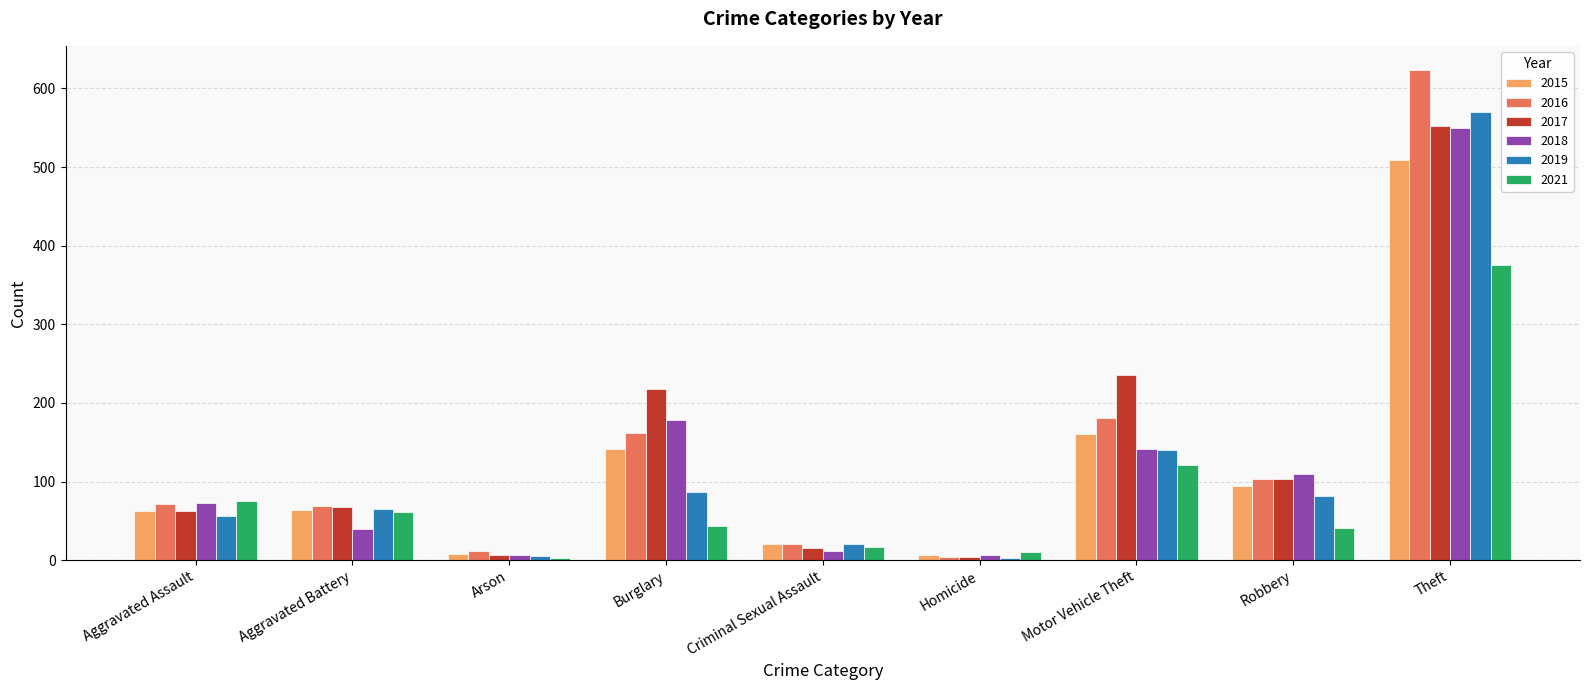

At which category is the sum across all series the highest?

Theft